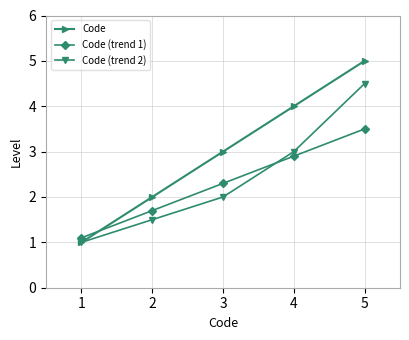

What is the value of the Code (trend 2) point at the 1st from the left?

1.0